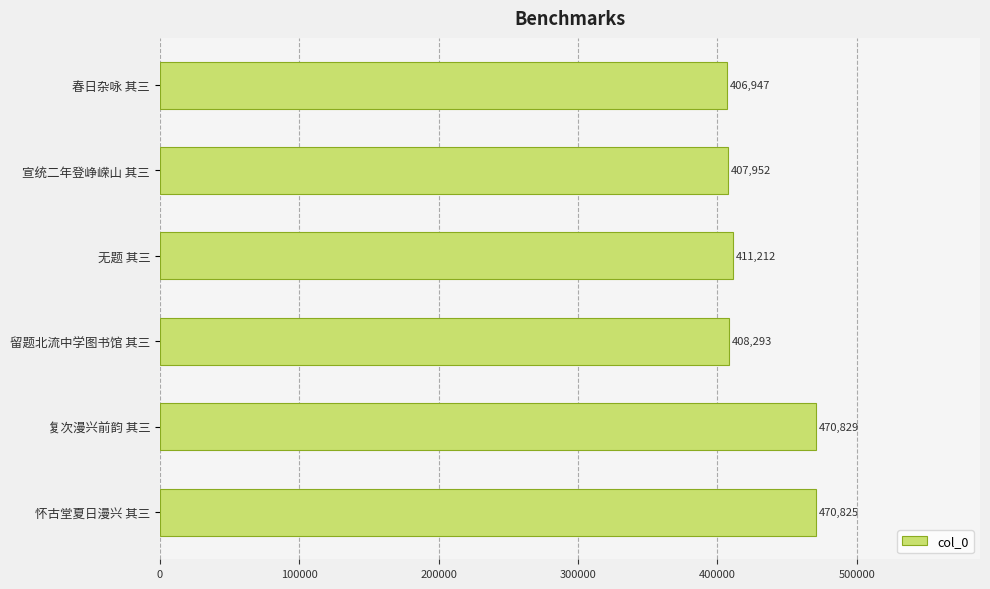

At which label is the value closest to 438888?

无题 其三